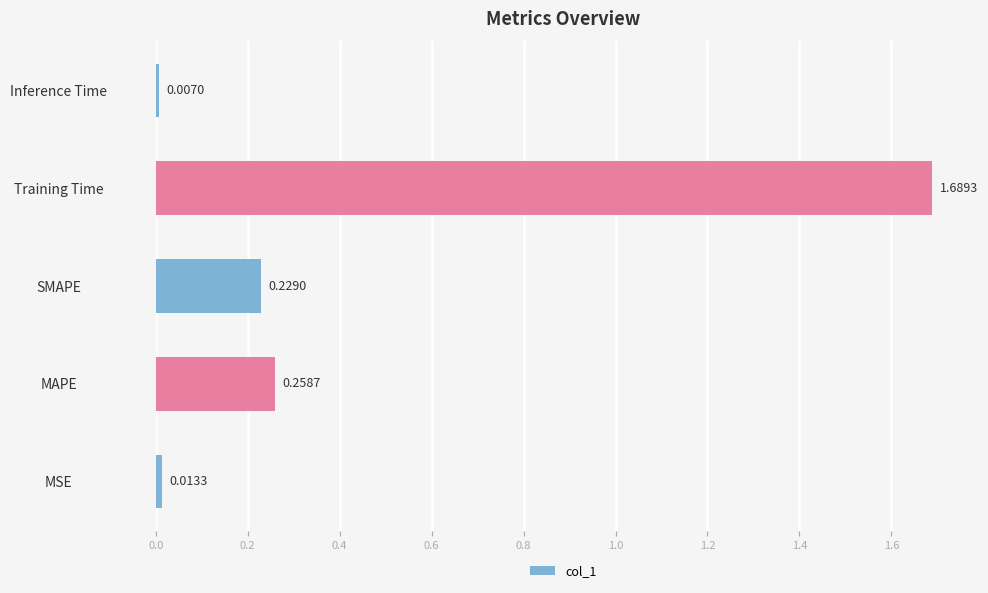

What is the sum of all values?

2.2